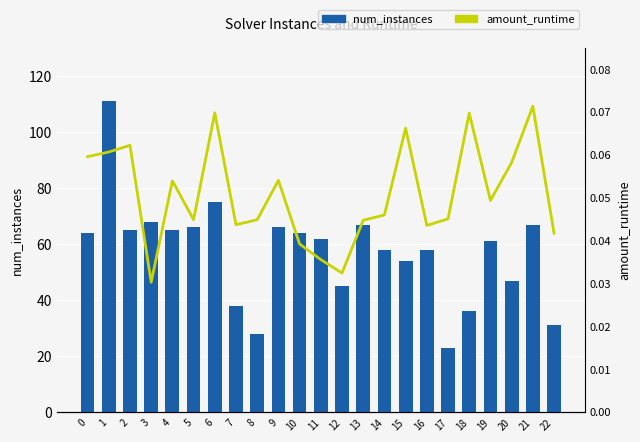

Reading left to right, transcribe all the data shown in this chart.

num_instances: 0=64.0	1=111.0	2=65.0	3=68.0	4=65.0	5=66.0	6=75.0	7=38.0	8=28.0	9=66.0	10=64.0	11=62.0	12=45.0	13=67.0	14=58.0	15=54.0	16=58.0	17=23.0	18=36.0	19=61.0	20=47.0	21=67.0	22=31.0
amount_runtime: 0=0.1	1=0.1	2=0.1	3=0.0	4=0.1	5=0.0	6=0.1	7=0.0	8=0.0	9=0.1	10=0.0	11=0.0	12=0.0	13=0.0	14=0.0	15=0.1	16=0.0	17=0.0	18=0.1	19=0.0	20=0.1	21=0.1	22=0.0